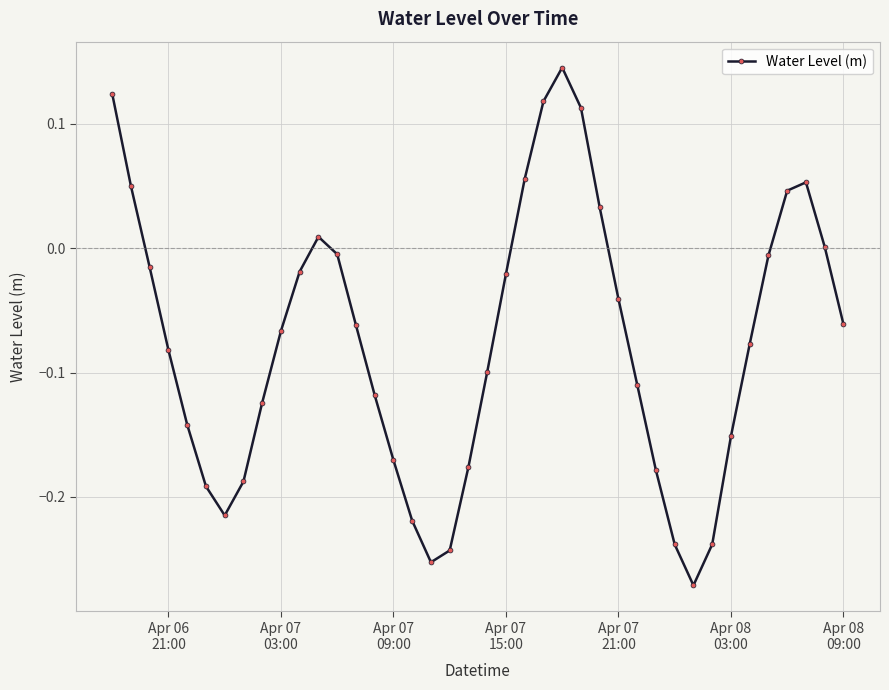

How many interior local valleys (lower than both neighbors) does the data have?

3